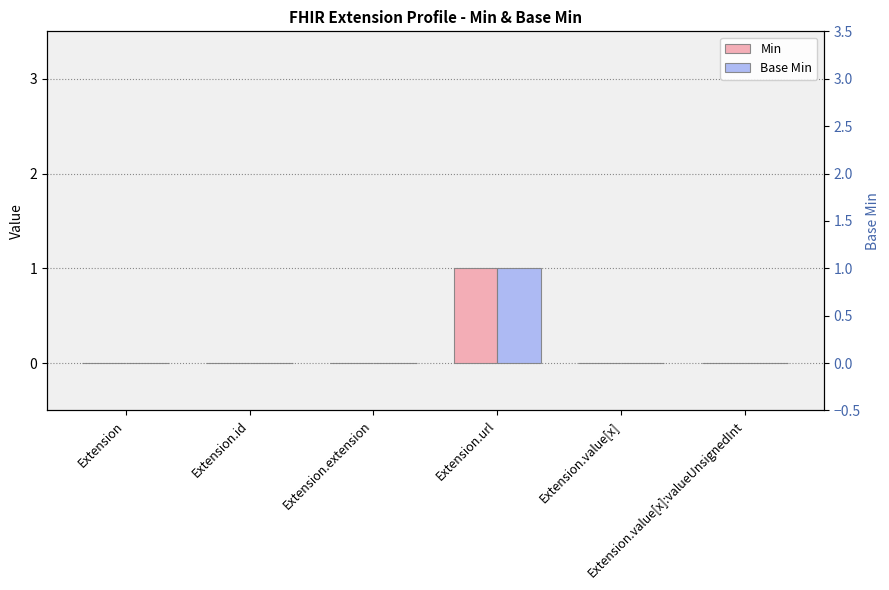

Are the bars grouped side by side (vs. stacked)?

Yes